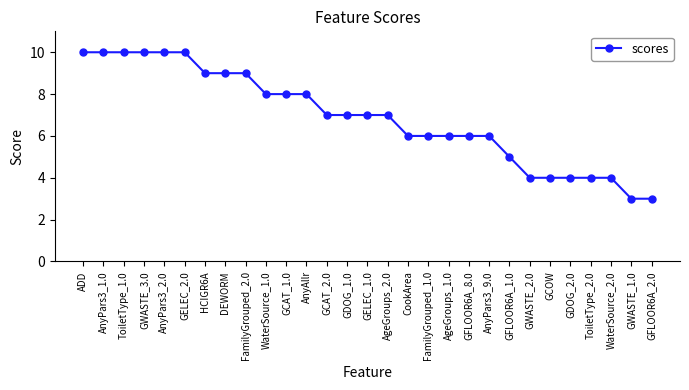

Is it true that the value at HCIGR6A is 14?

False